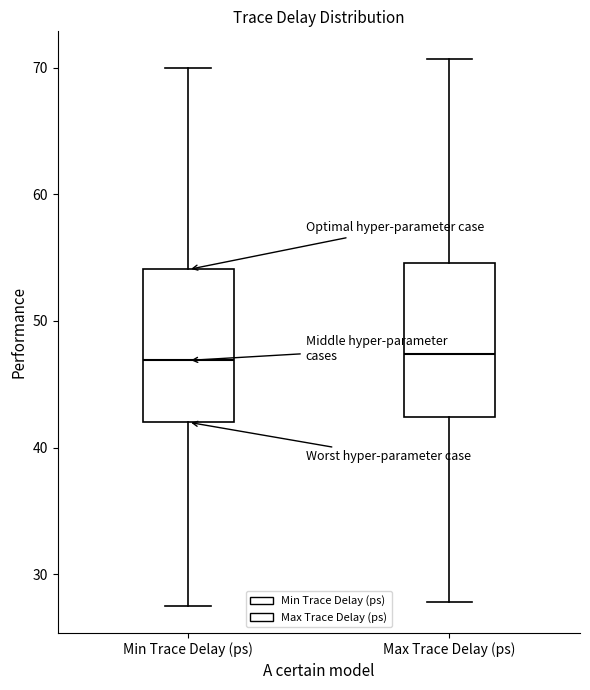

Reading left to right, transcribe this box plot: for each box, give where its median line is, the range the box spans, and where its two whiskers end, as read against the y-axis. The values are not printed on the chart, so give them approximately, as read against the axis.

Min Trace Delay (ps): median 47, box 42 to 54, whiskers 28 to 70
Max Trace Delay (ps): median 47, box 42 to 55, whiskers 28 to 71